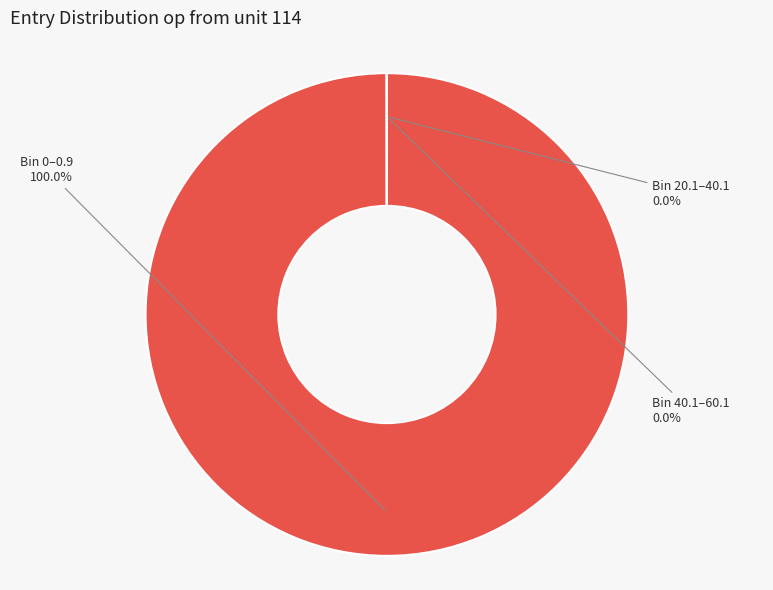

What is the largest slice in the pie chart?

Bin 0–0.9